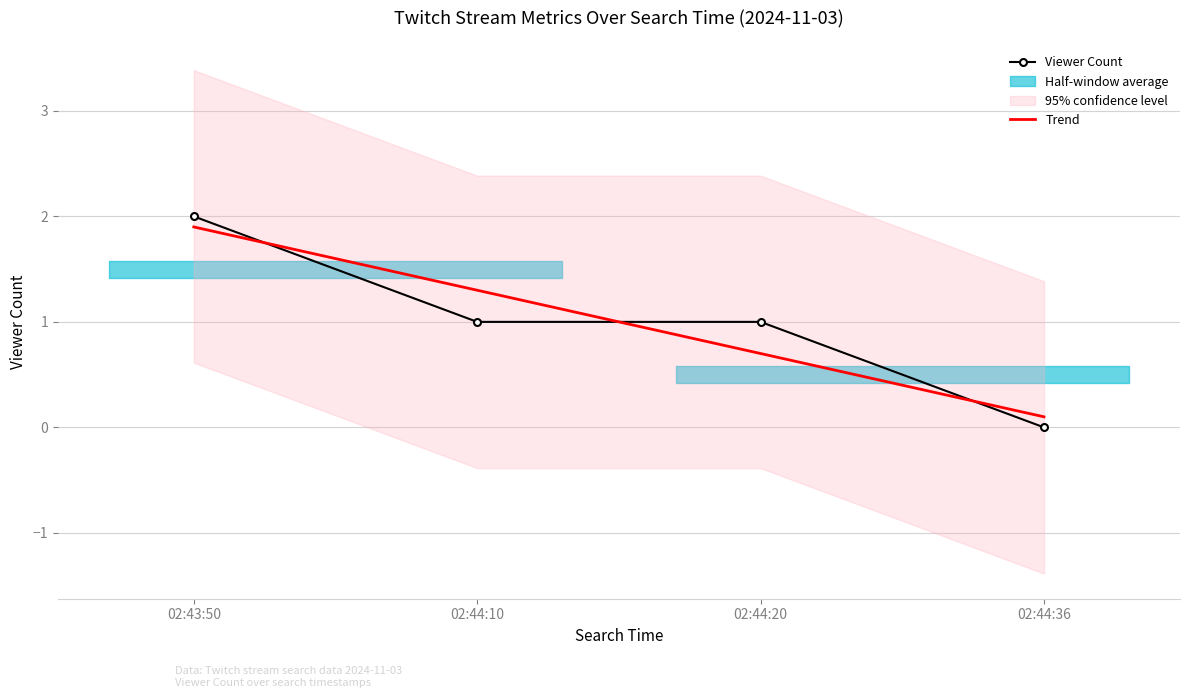

What is the sum of the Viewer Count values at 02:44:36 and 02:43:50?

2.0